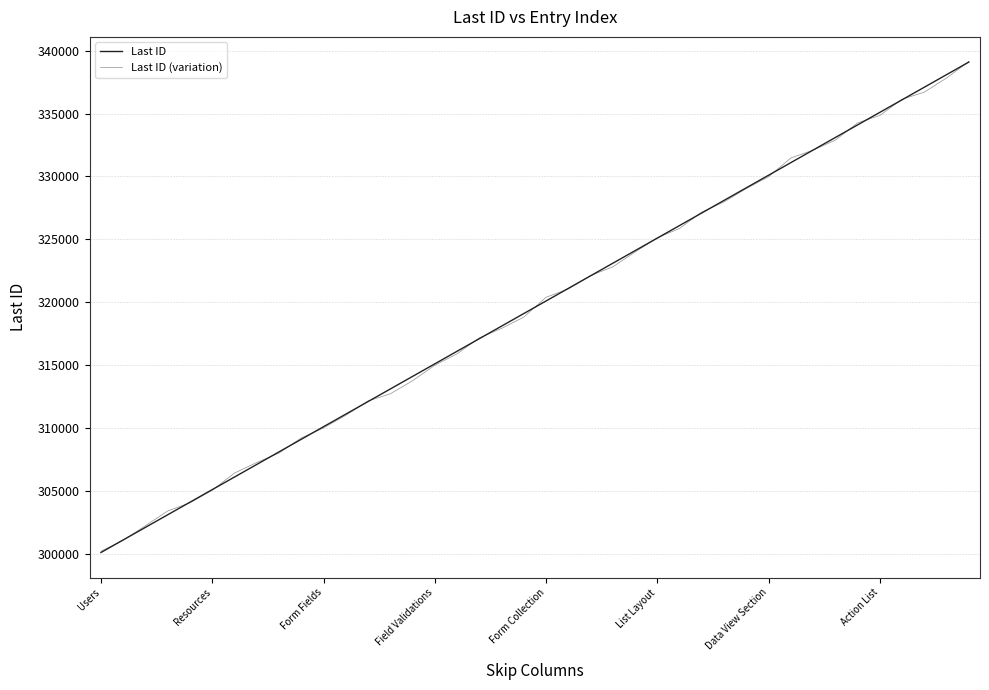

After their last crossing, which series has the higher values: Last ID or Last ID (variation)?

Last ID (variation)